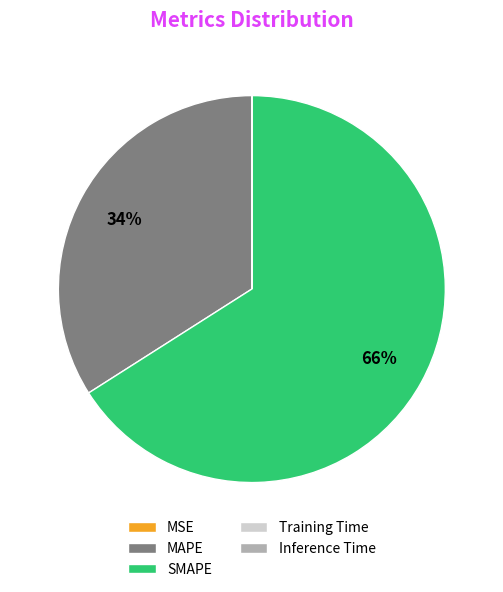

Which category has the biggest portion of the pie?

SMAPE